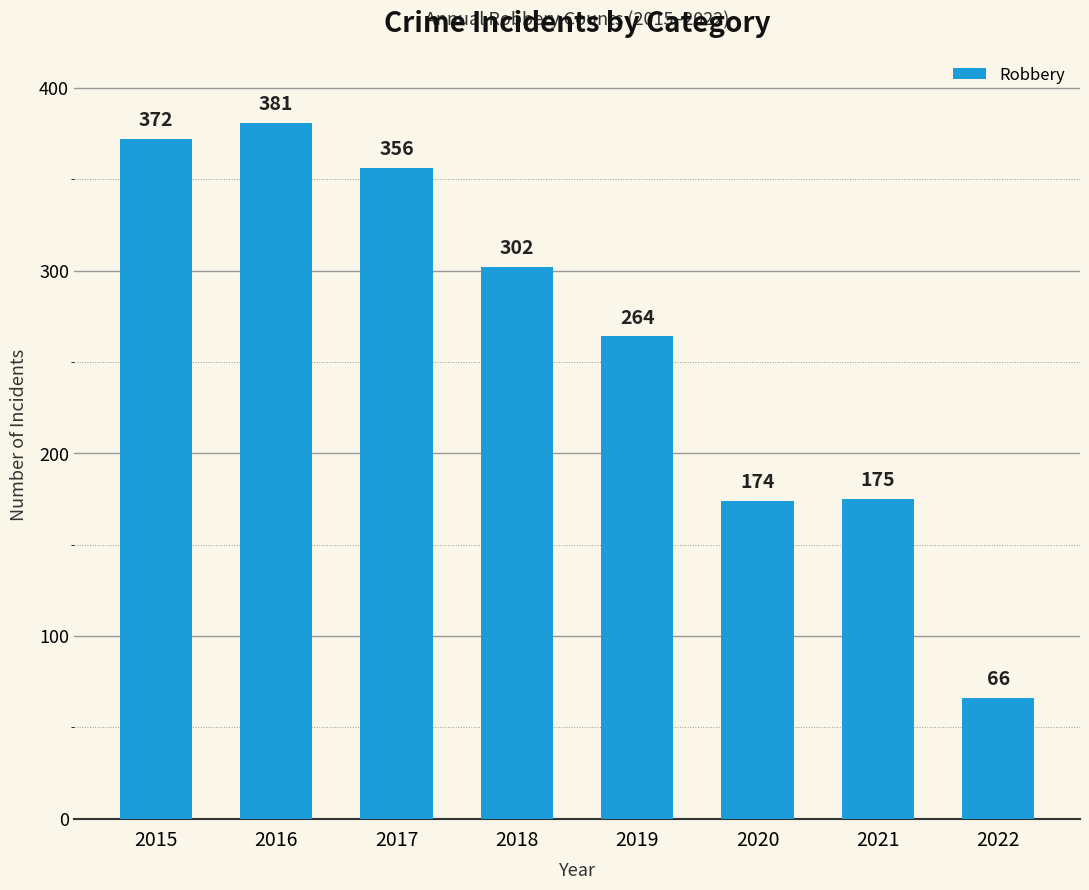

What is the value of the 2nd bar from the left?

381